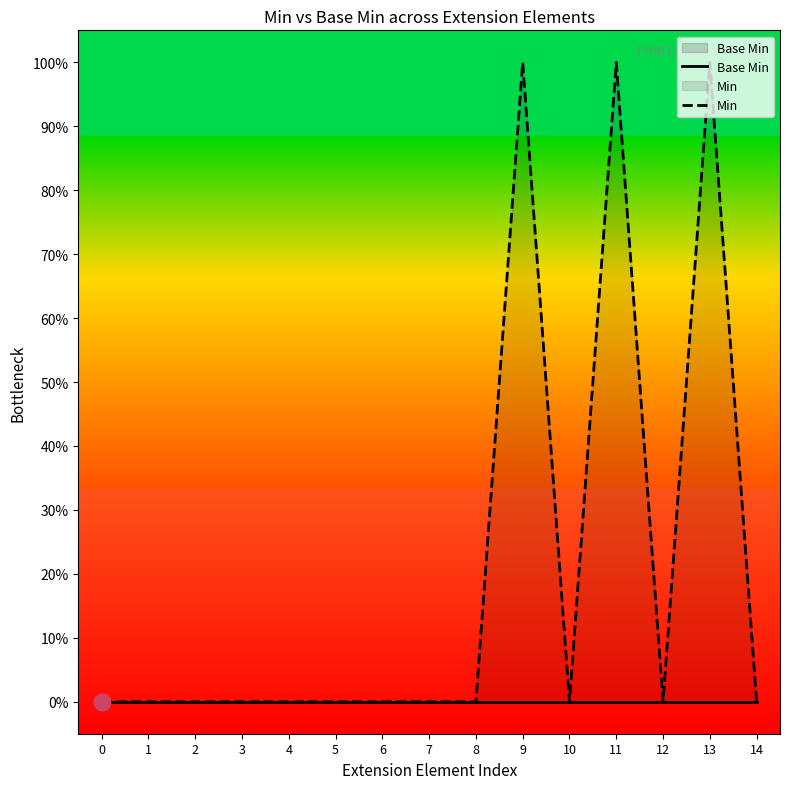

What value does the Min series have at 11?

1